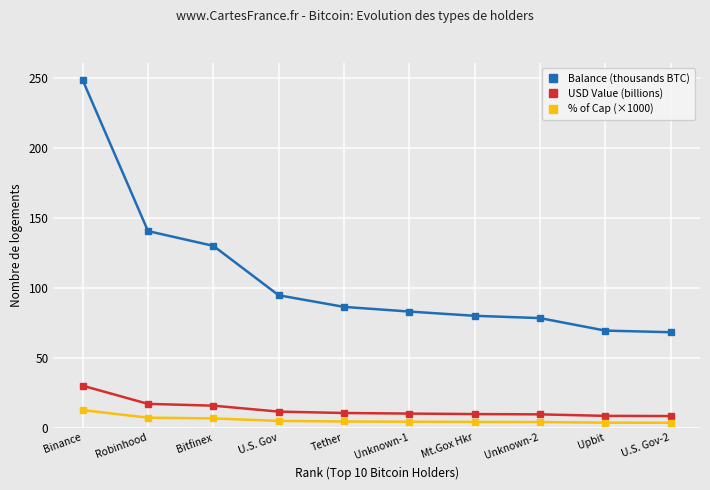

The value of Balance (thousands BTC) at Unknown-1 is 56.2. True or false?

False